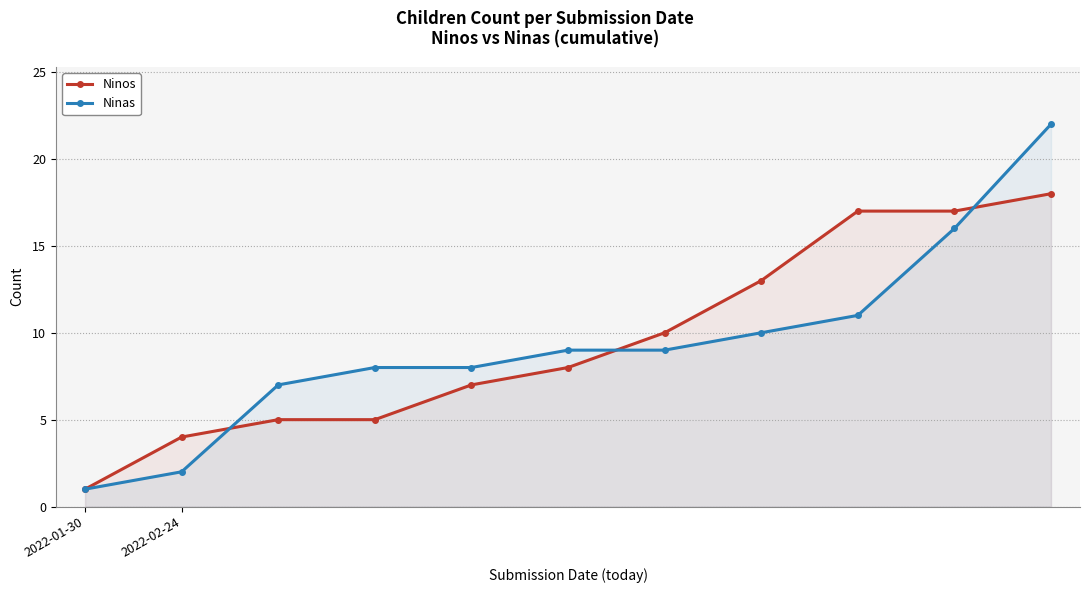

At which category is the sum across all series the highest?

10